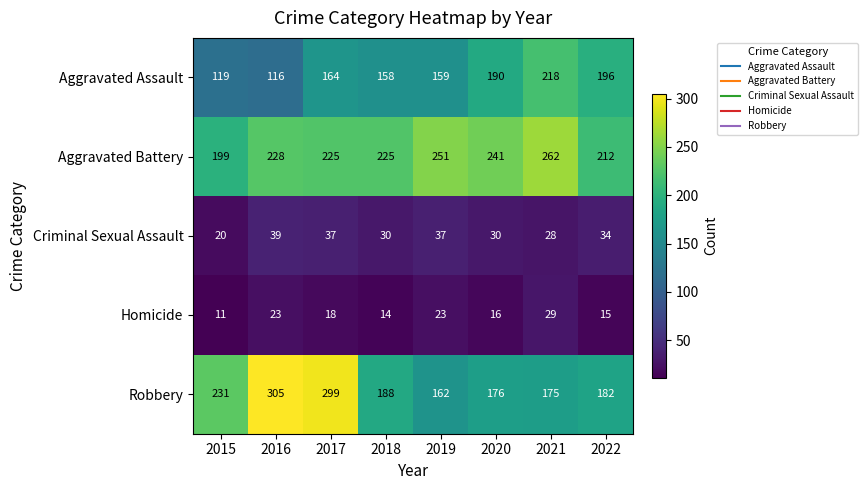

Which series has the largest range (max minus min)?

Robbery